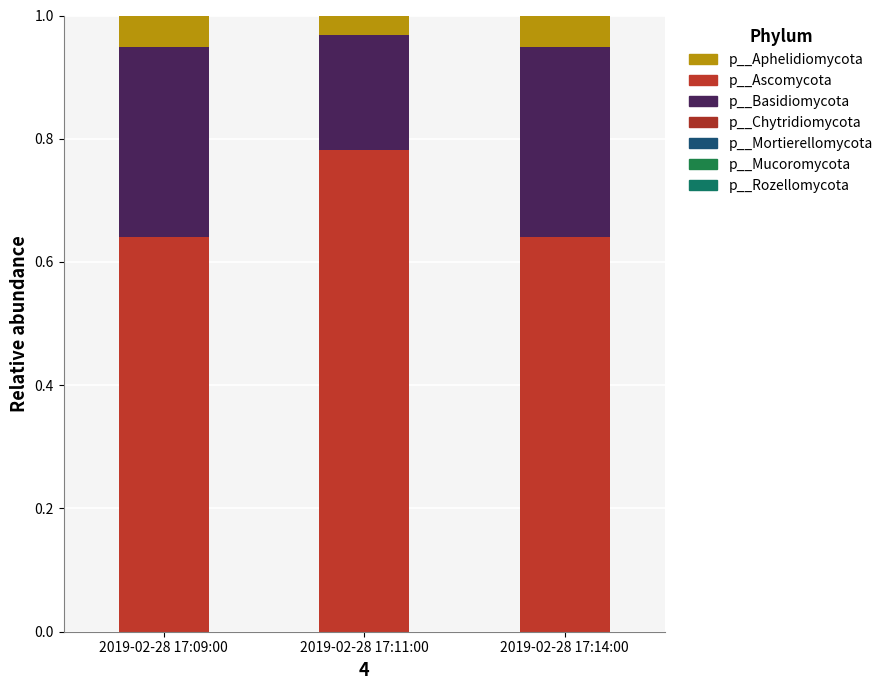

Which category has the highest value in the p__Ascomycota series?

2019-02-28 17:11:00